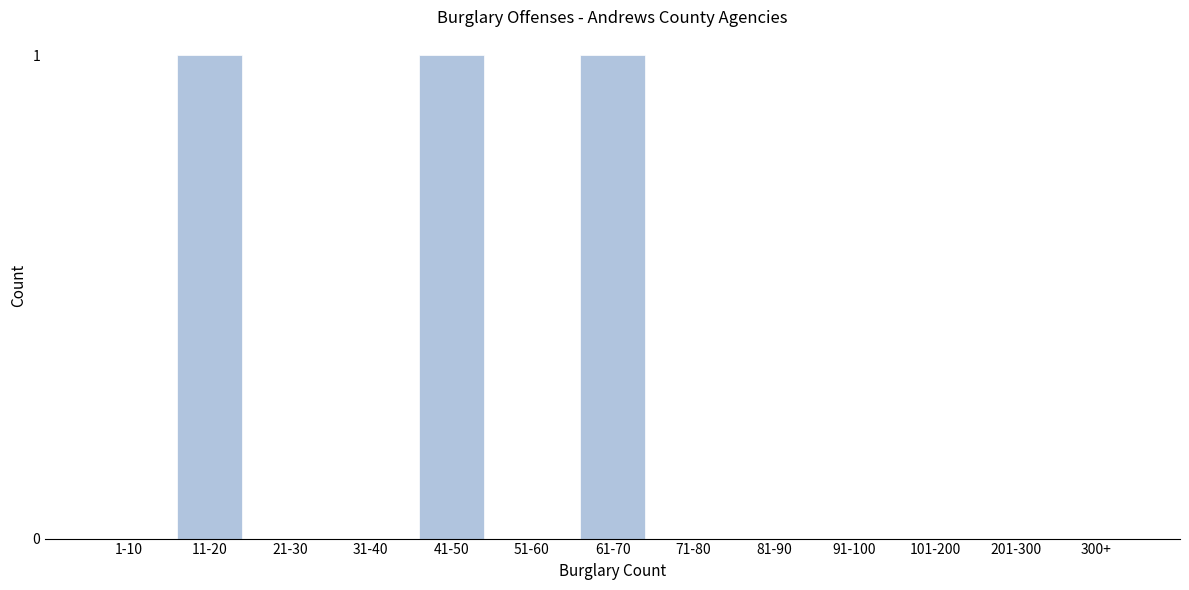

Reading left to right, list all the values displayed in this chart.

1-10=0	11-20=1	21-30=0	31-40=0	41-50=1	51-60=0	61-70=1	71-80=0	81-90=0	91-100=0	101-200=0	201-300=0	300+=0